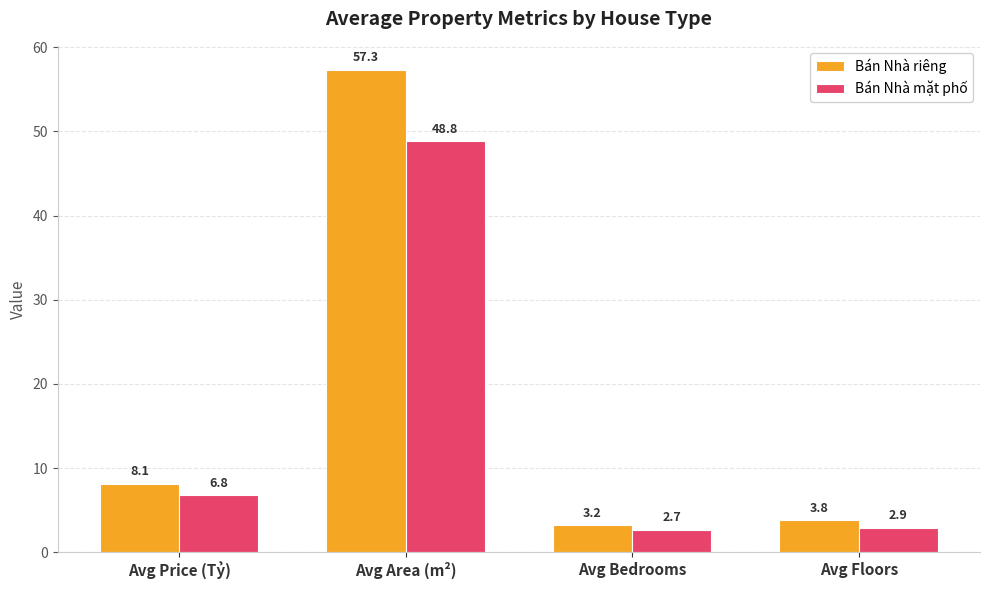

Reading left to right, transcribe all the data shown in this chart.

Bán Nhà riêng: Avg Price (Tỷ)=8.1	Avg Area (m²)=57.3	Avg Bedrooms=3.2	Avg Floors=3.8
Bán Nhà mặt phố: Avg Price (Tỷ)=6.8	Avg Area (m²)=48.8	Avg Bedrooms=2.7	Avg Floors=2.9